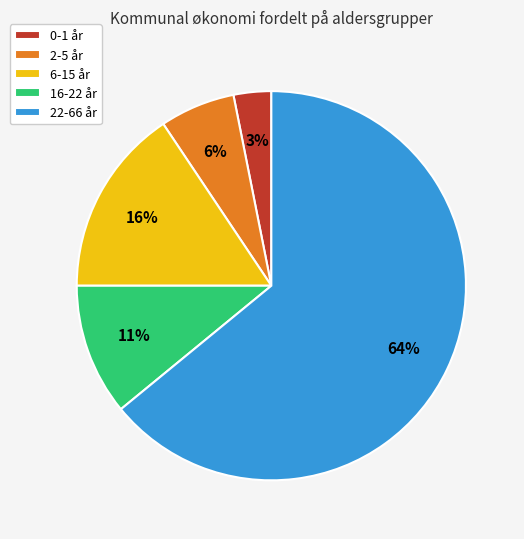

What is the largest slice in the pie chart?

22-66 år